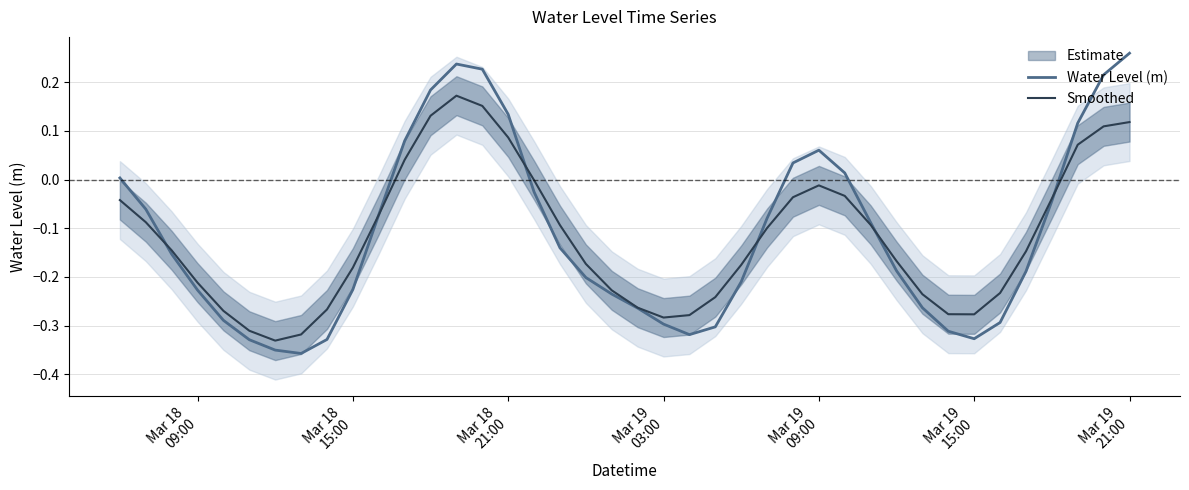

Reading right to left, extract all data points from this chart.

Water Level (m): 0.3	0.2	0.1	-0.0	-0.2	-0.3	-0.3	-0.3	-0.3	-0.2	-0.1	0.0	0.1	0.0	-0.1	-0.2	-0.3	-0.3	-0.3	-0.3	-0.2	-0.2	-0.1	-0.0	0.1	0.2	0.2	0.2	0.1	-0.1	-0.2	-0.3	-0.4	-0.4	-0.3	-0.3	-0.2	-0.2	-0.1	0.0
Smoothed: 0.1	0.1	0.1	-0.0	-0.1	-0.2	-0.3	-0.3	-0.2	-0.2	-0.1	-0.0	-0.0	-0.0	-0.1	-0.2	-0.2	-0.3	-0.3	-0.3	-0.2	-0.2	-0.1	-0.0	0.1	0.2	0.2	0.1	0.0	-0.1	-0.2	-0.3	-0.3	-0.3	-0.3	-0.3	-0.2	-0.1	-0.1	-0.0